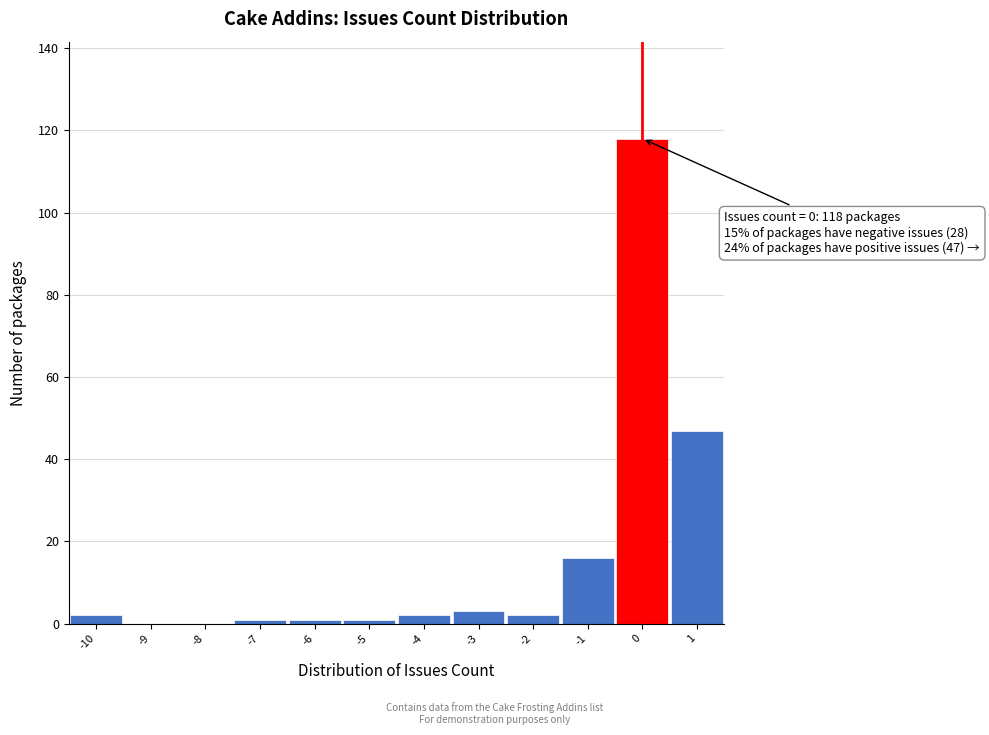

Which range on the x-axis has the tallest bar?

-0.5 to 0.5